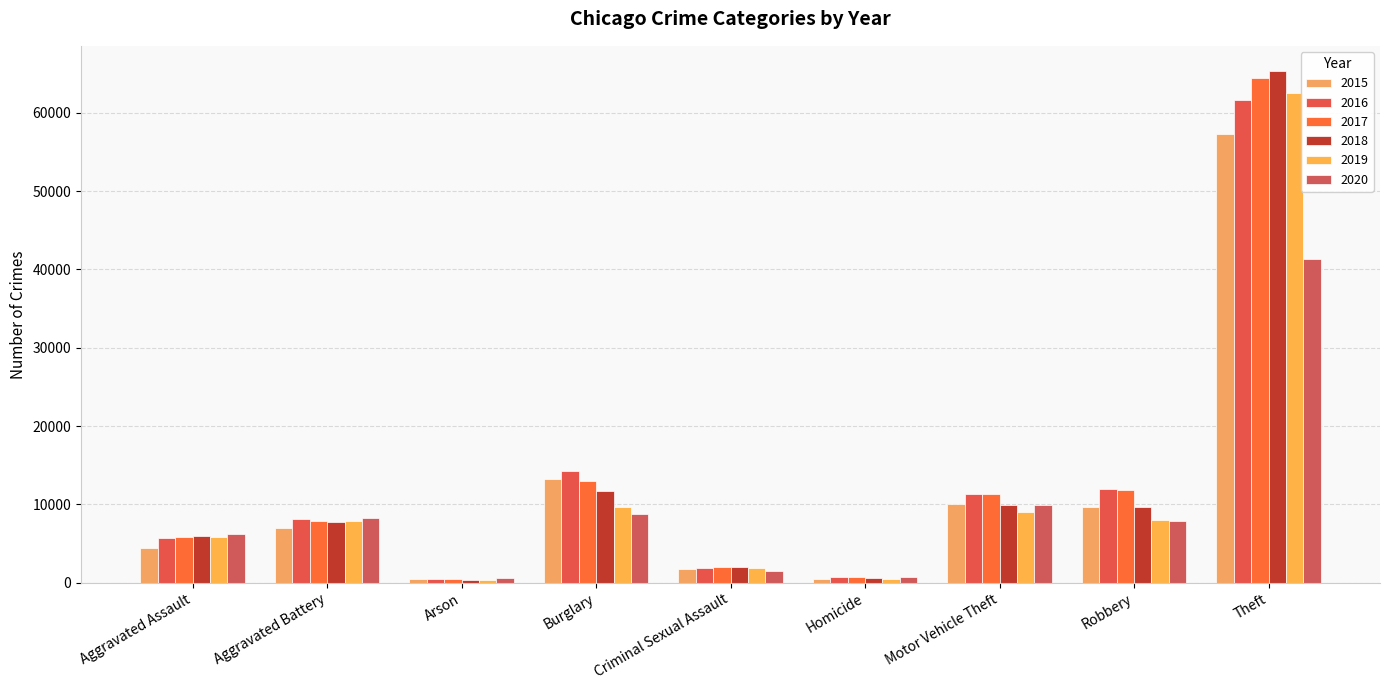

What value does the 2017 series have at Theft, to the nearest 10?

64390